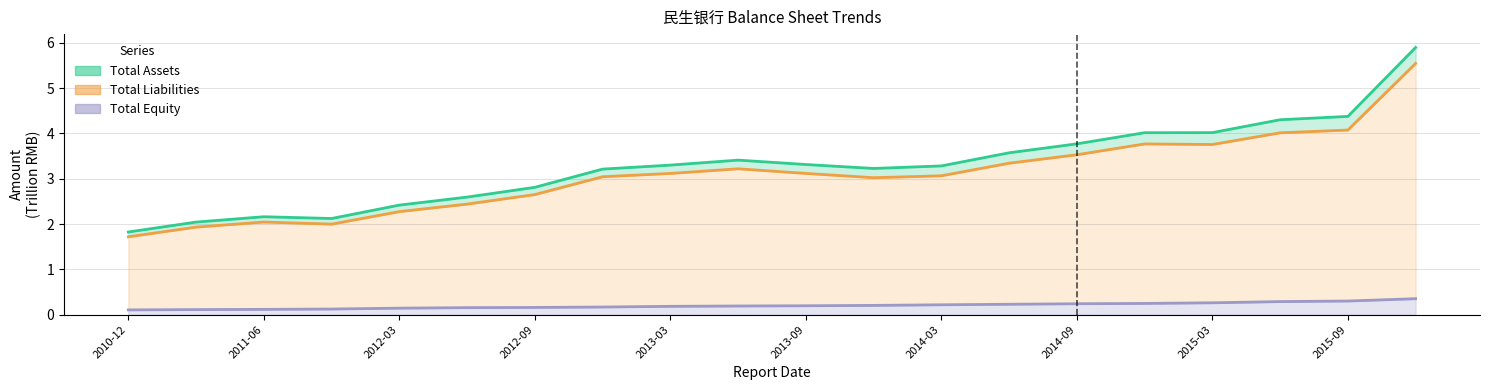

True or false: Total Equity (T) and Total Liabilities (T) intersect in this chart.

False